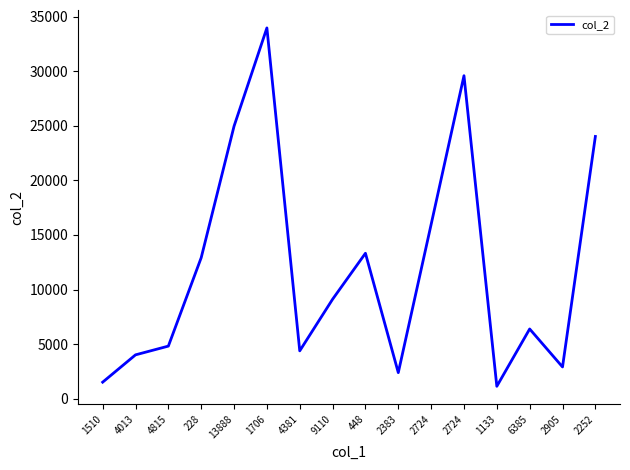

Does the chart have visible grid lines?

No